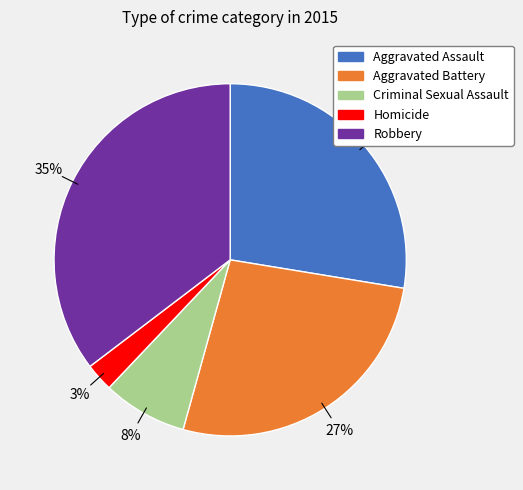

Is the sum of Robbery and Aggravated Battery greater than half?

Yes